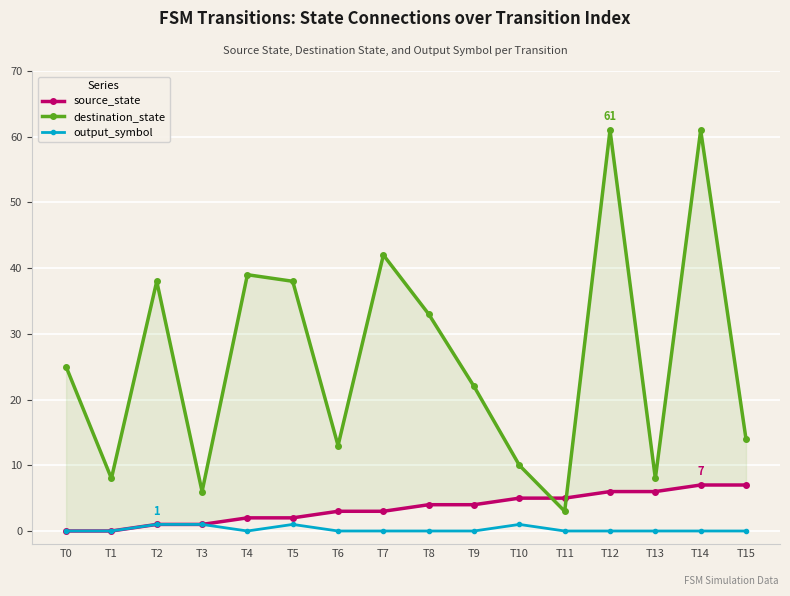

Reading right to left, what are all the values shown in this chart?

source_state: T15=7	T14=7	T13=6	T12=6	T11=5	T10=5	T9=4	T8=4	T7=3	T6=3	T5=2	T4=2	T3=1	T2=1	T1=0	T0=0
destination_state: T15=14	T14=61	T13=8	T12=61	T11=3	T10=10	T9=22	T8=33	T7=42	T6=13	T5=38	T4=39	T3=6	T2=38	T1=8	T0=25
output_symbol: T15=0	T14=0	T13=0	T12=0	T11=0	T10=1	T9=0	T8=0	T7=0	T6=0	T5=1	T4=0	T3=1	T2=1	T1=0	T0=0